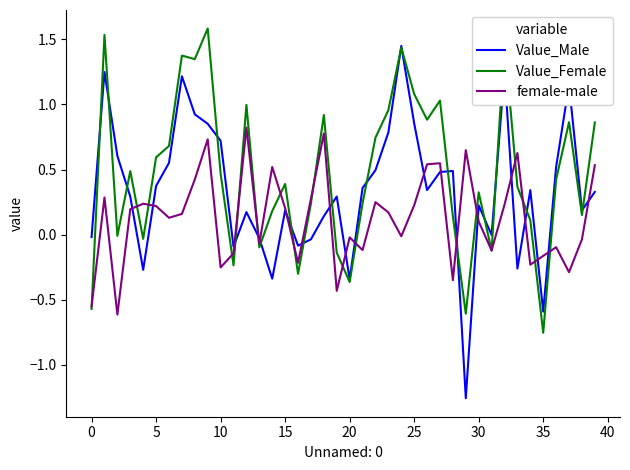

How many interior local peaks does the Value_Male series have?

11